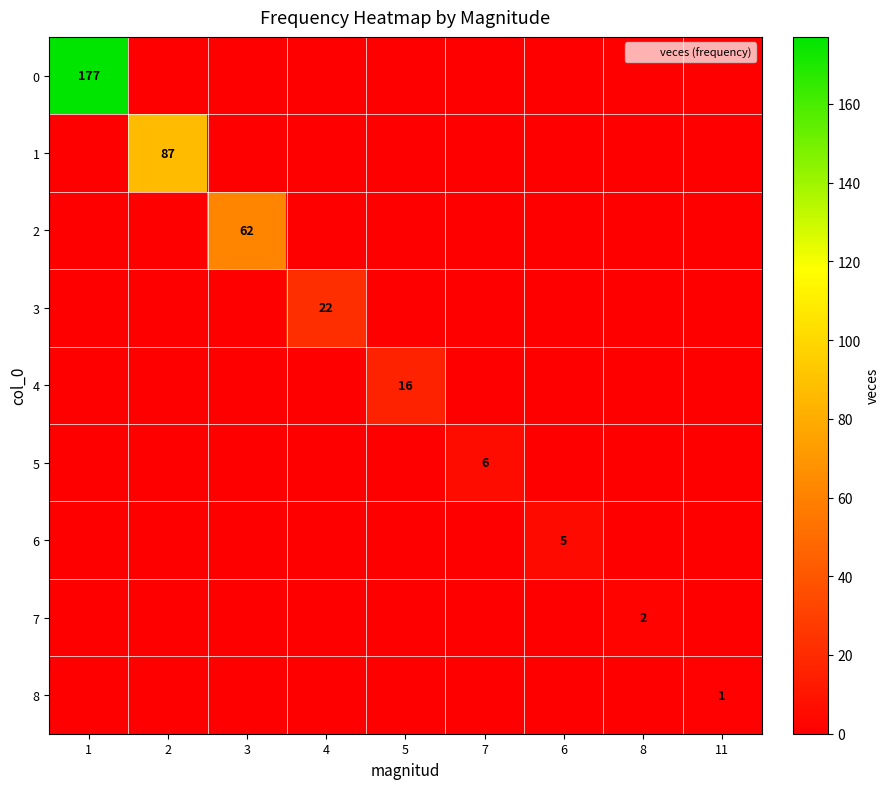

The value of 3 at 4 is 22. True or false?

True